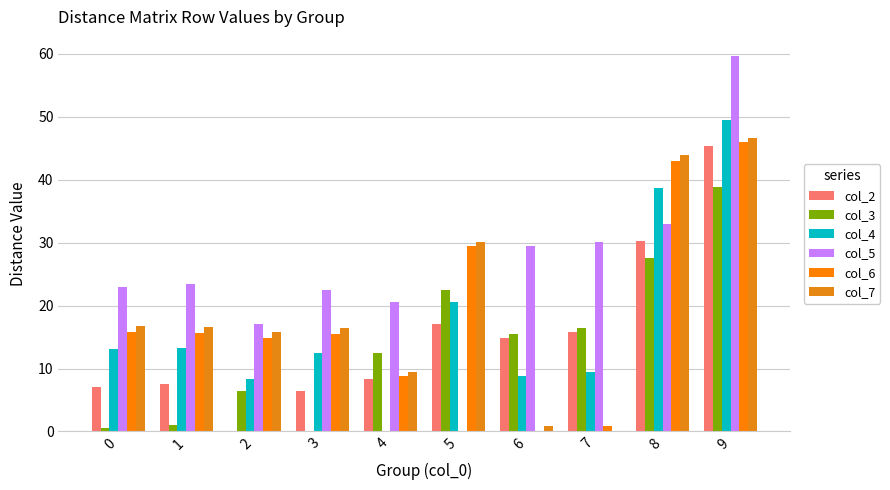

True or false: col_4 has a value of -21.1 at 4.

False